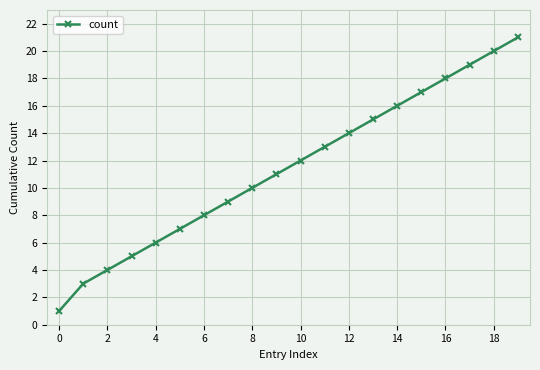

True or false: there are more than 2 points higher than both neighbors.

False